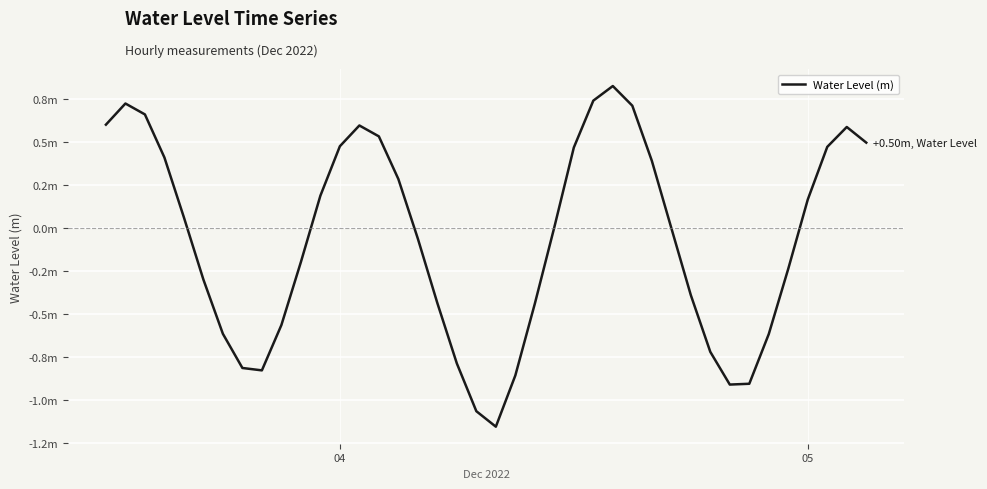

Does the chart have visible grid lines?

Yes